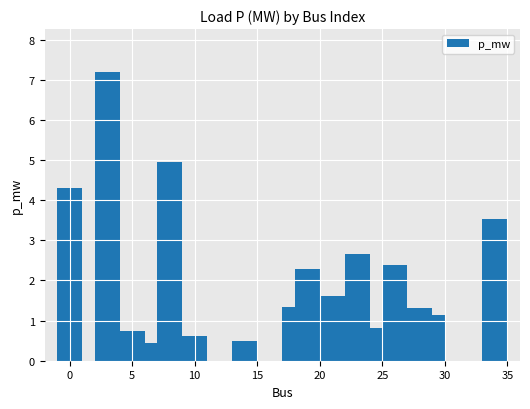

What is the greatest value displayed?

7.2